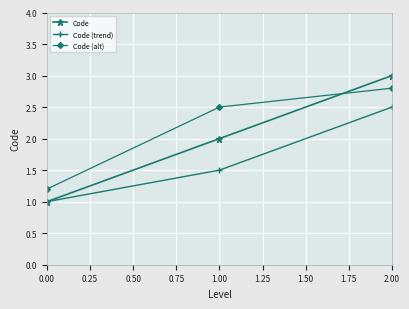

What is the lowest value of the Code series?

1.0